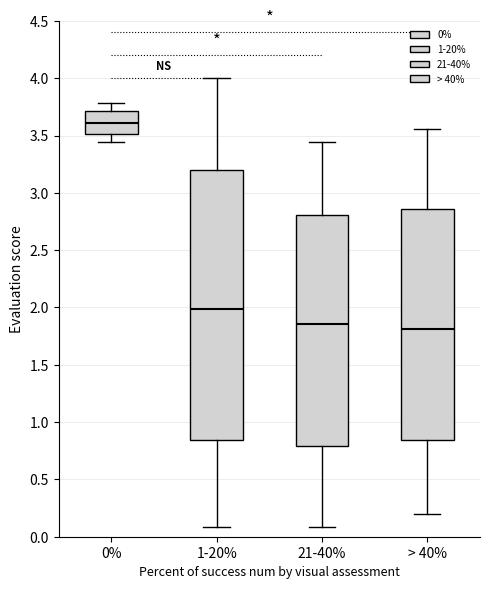

Where does the upper whisker of the box for 1-20% end on the y-axis? The values are not printed on the chart, so give them approximately, as read against the axis.

4.00